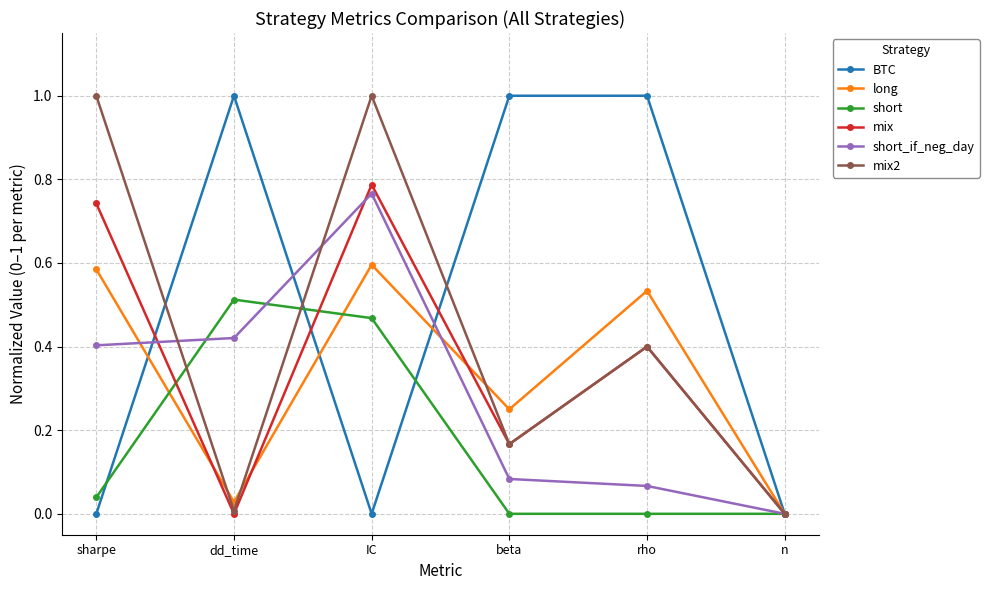

What are all the series names shown in the legend?

BTC, long, short, mix, short_if_neg_day, mix2